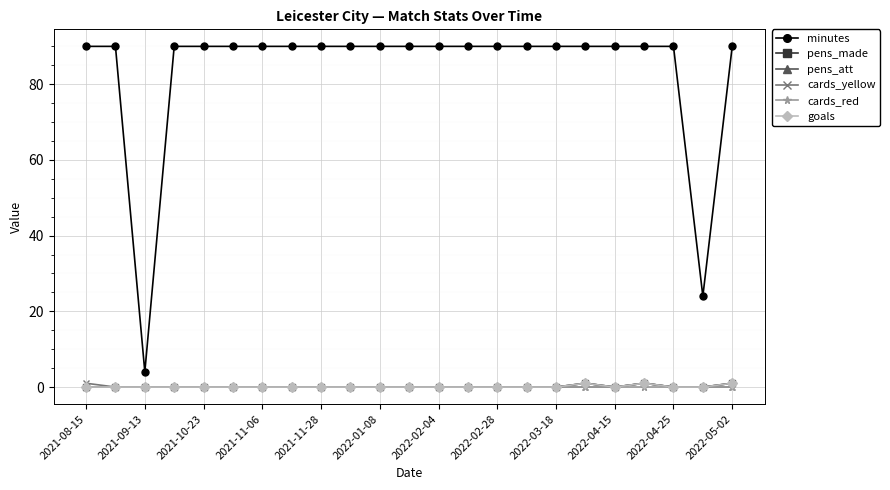

Count the cards_yellow values in the range 0 to 1.

23